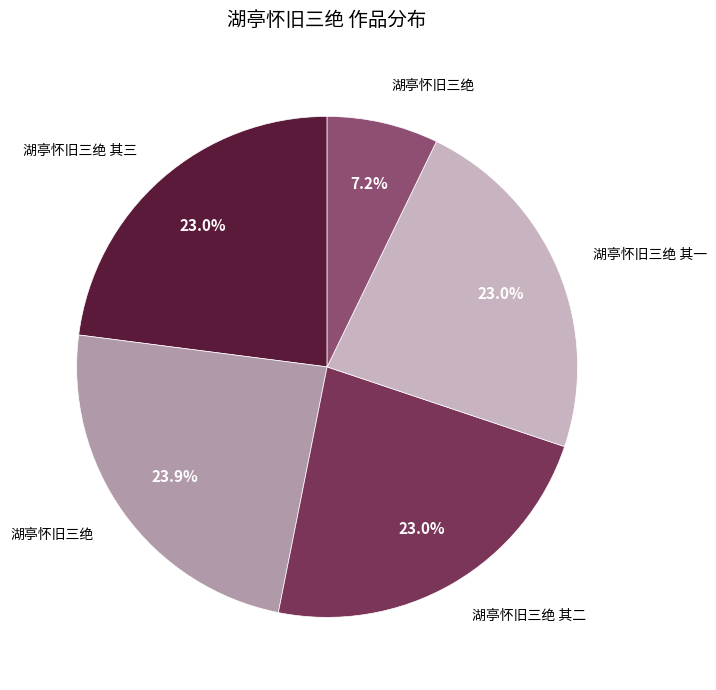

Is there any slice that represents more than half of the pie?

No